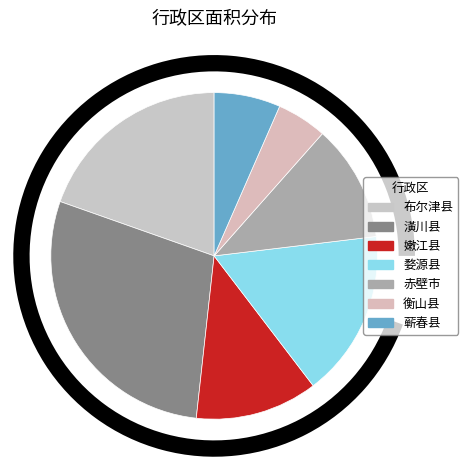

To the nearest percent, what is the difference between the 布尔津县 and 衡山县 slice percentages?

15%